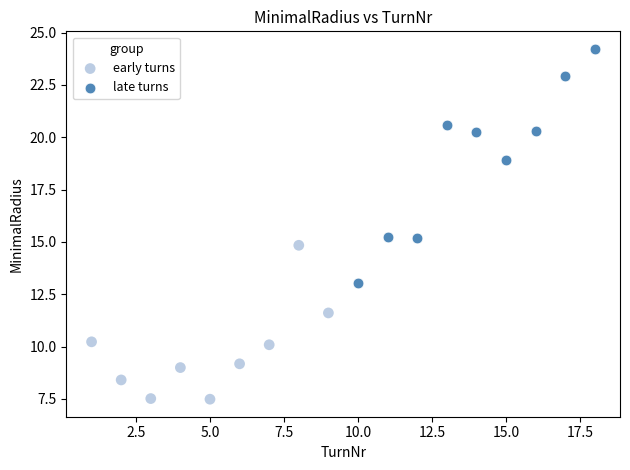

Which series contains the lowest Y value?

early turns